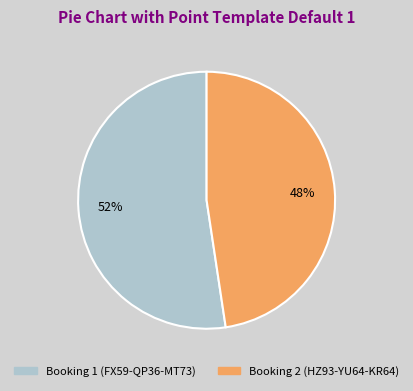

Which slice is the smallest?

Booking 2 (HZ93-YU64-KR64)